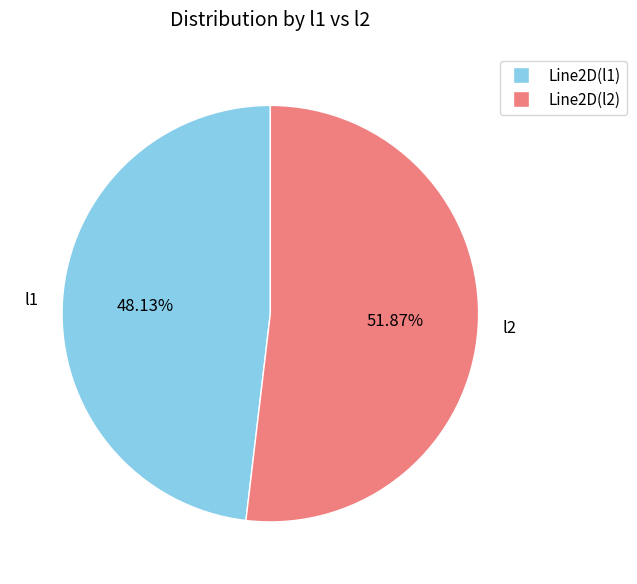

Is there any slice that represents more than half of the pie?

Yes